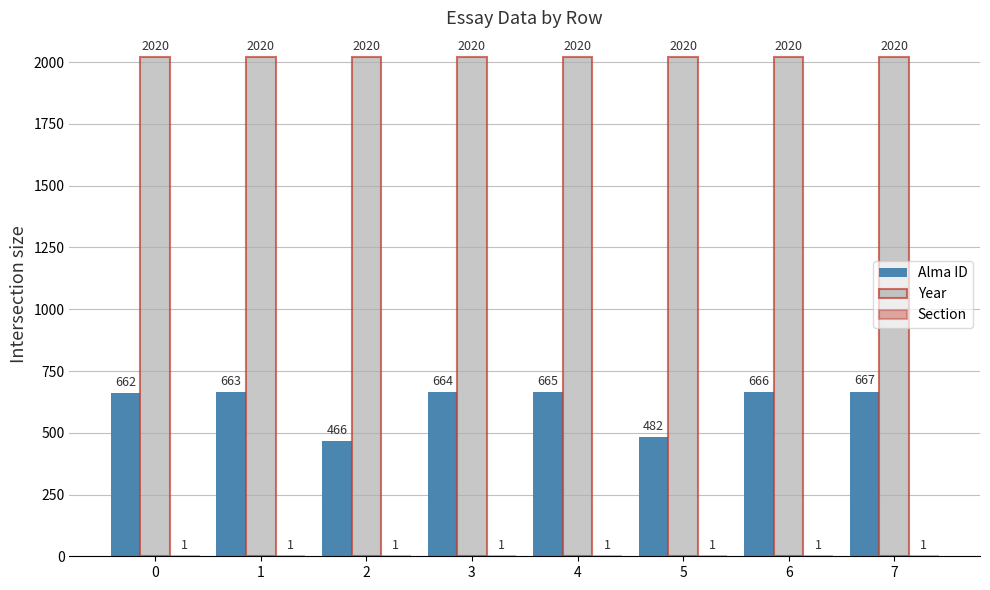

What is the total value across all series at 6?

2687